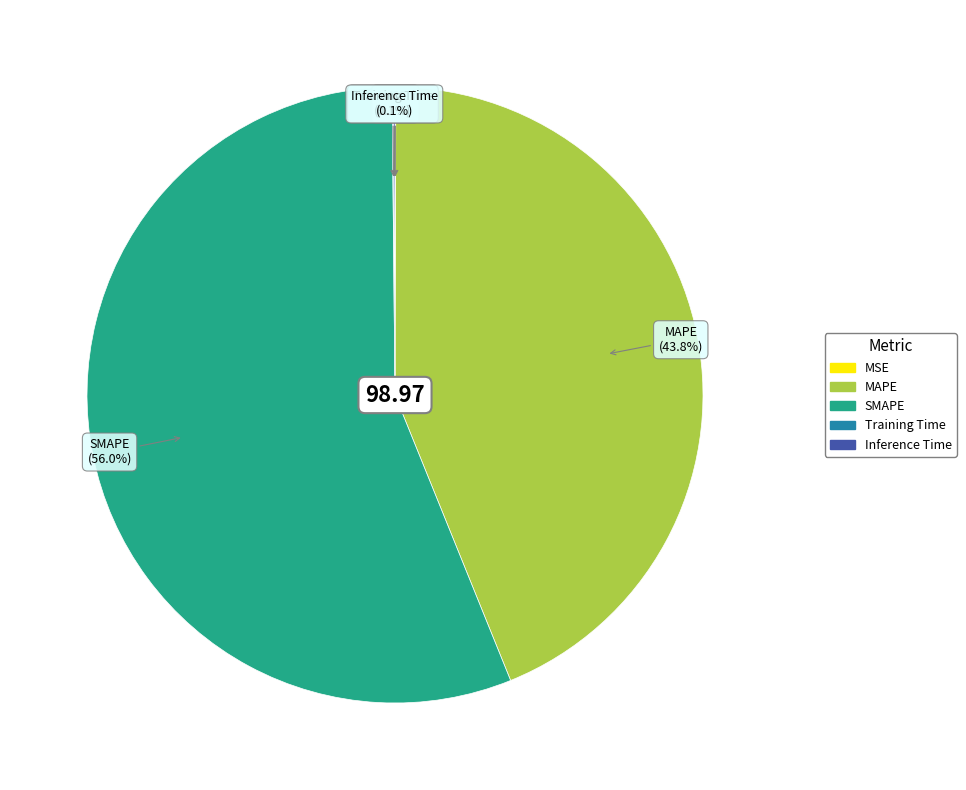

Does any single category account for the majority?

Yes